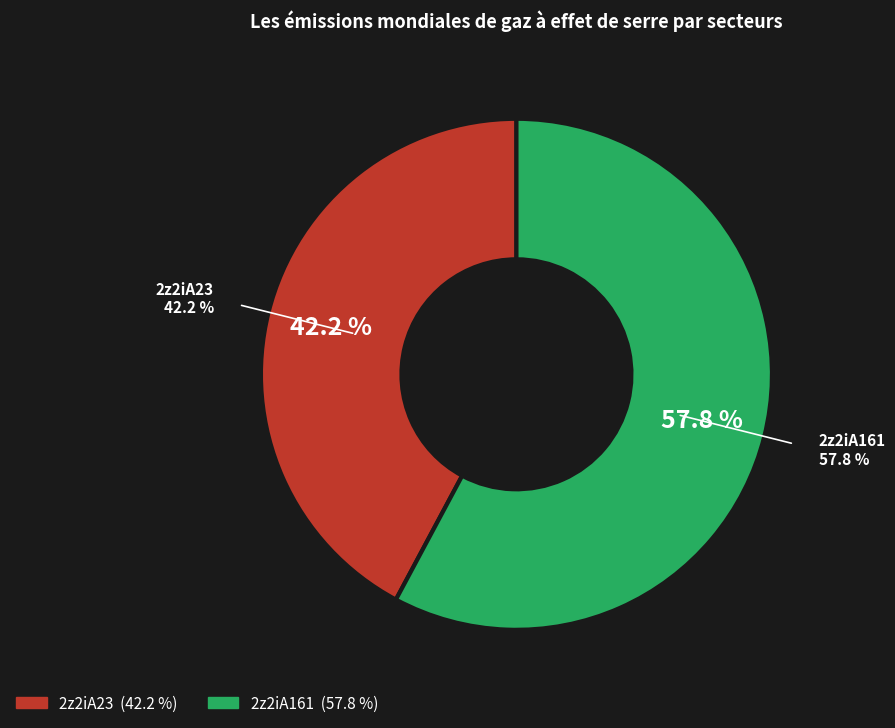

To the nearest percent, what percentage of the pie is 2z2iA23?

42%